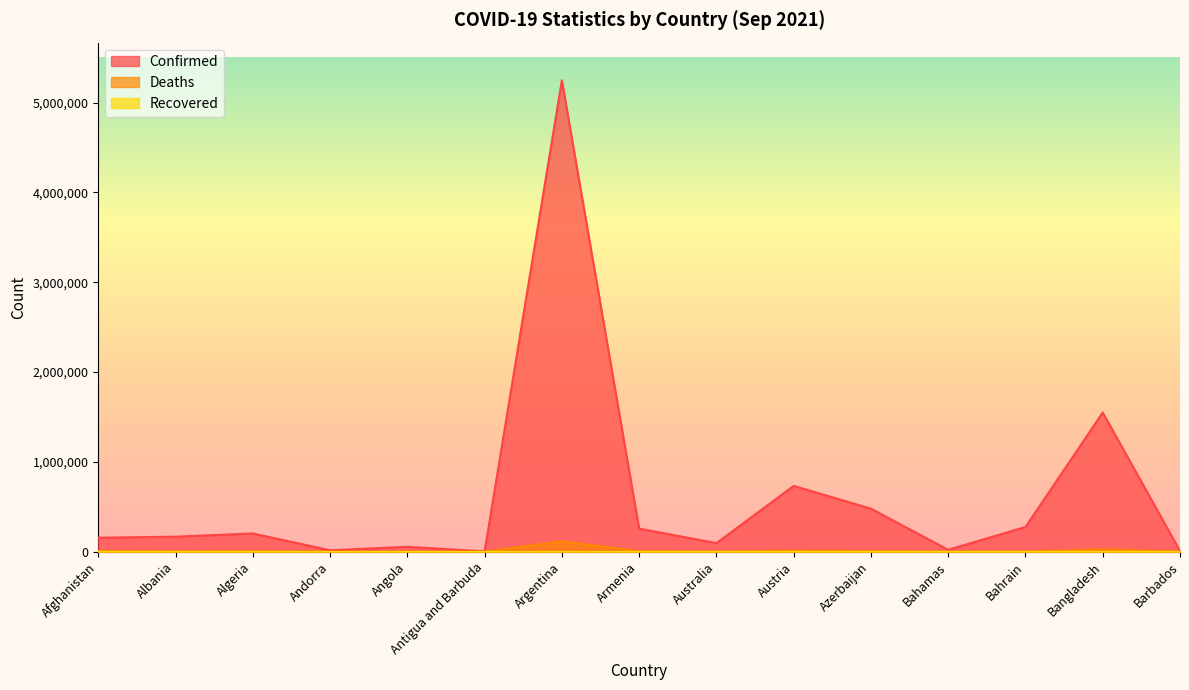

Which series has the widest spread of values?

Confirmed